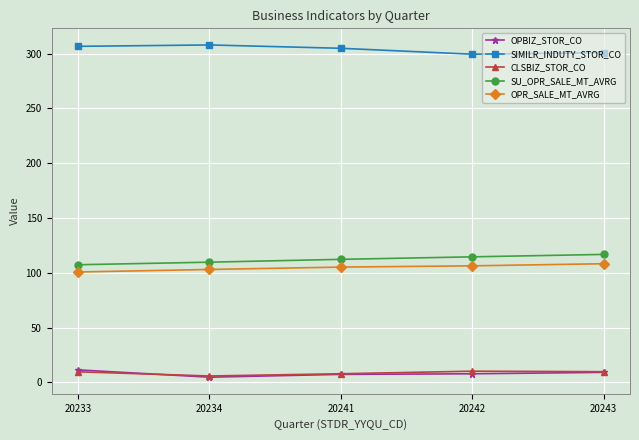

Does the chart display data point markers on the line(s)?

Yes